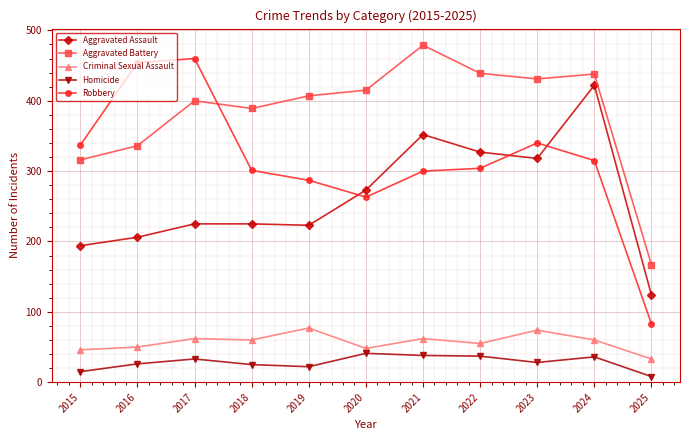

What are all the series names shown in the legend?

Aggravated Assault, Aggravated Battery, Criminal Sexual Assault, Homicide, Robbery